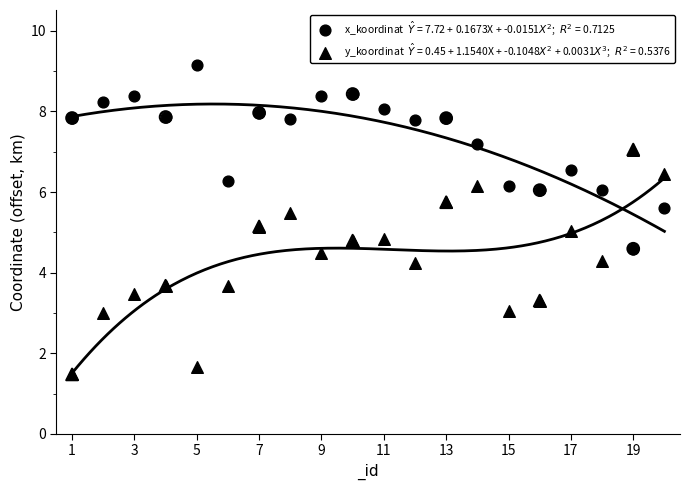

At how many categories does at least one series exceed 3?

20